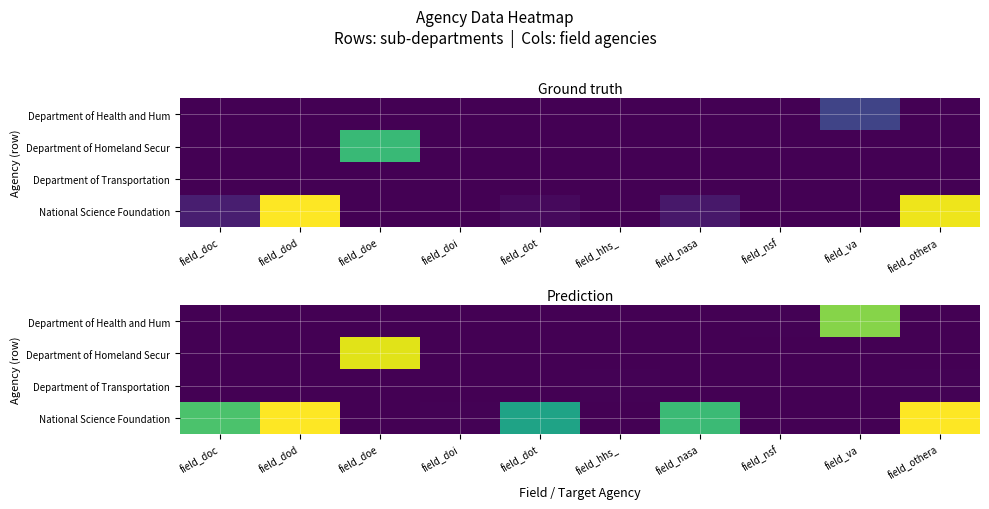

Count the Department of Homeland Secur values in the range 0 to 1.

9